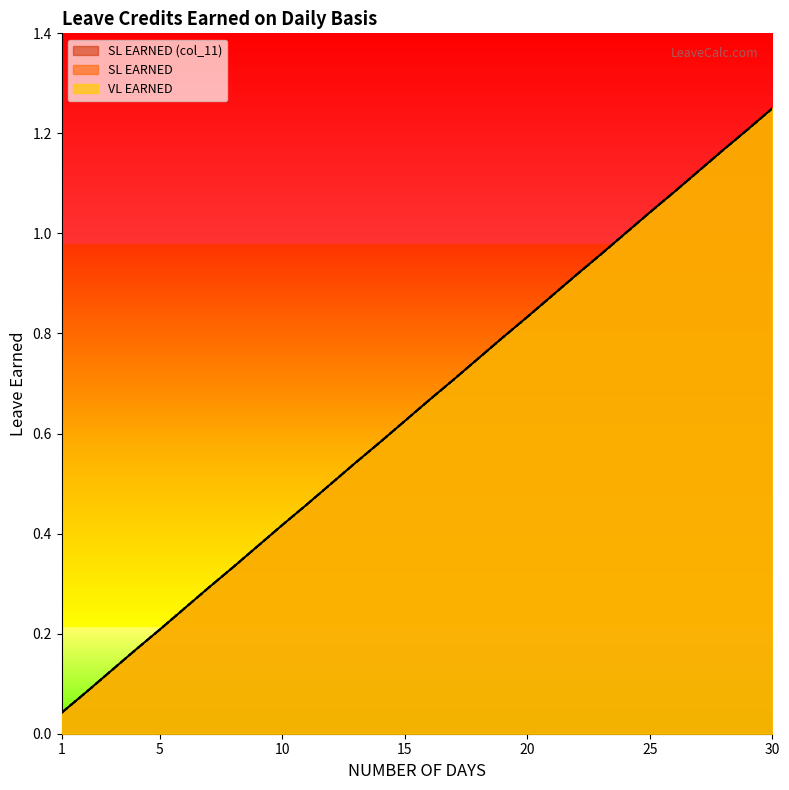

What is the difference between the SL EARNED values at 19 and 10?

0.4